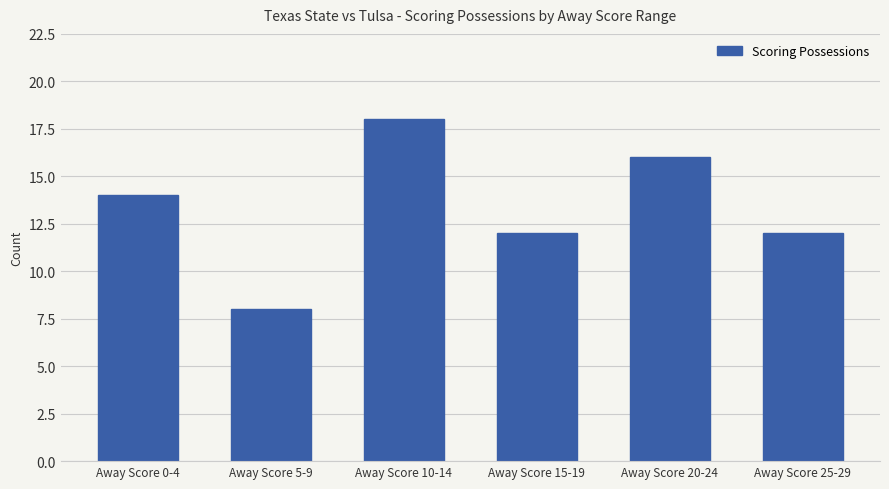

Read the value at Away Score 15-19, to the nearest 10.

10